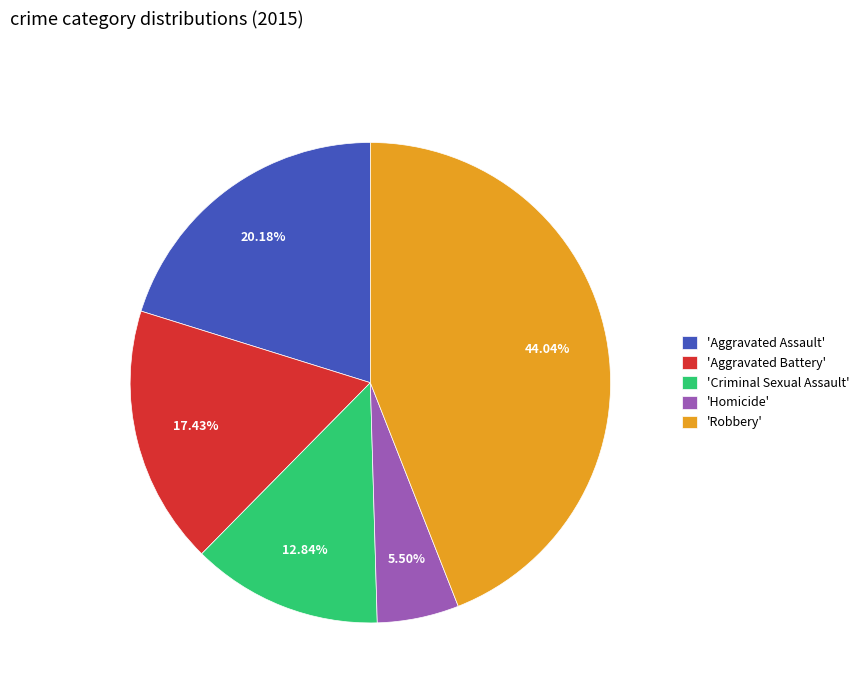

Between 'Aggravated Battery' and 'Aggravated Assault', which is larger?

'Aggravated Assault'